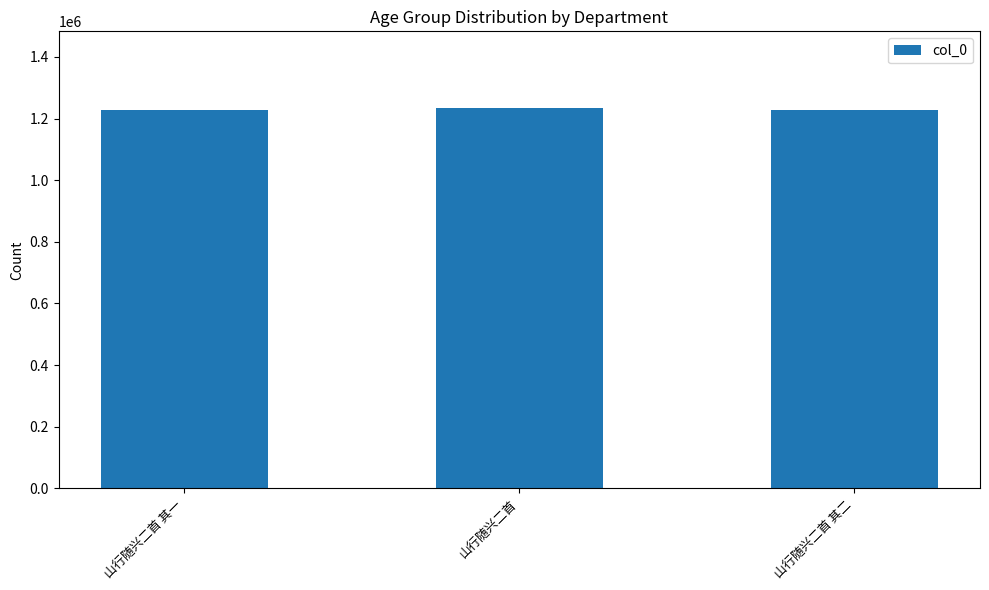

What is the smallest value displayed?

1227388